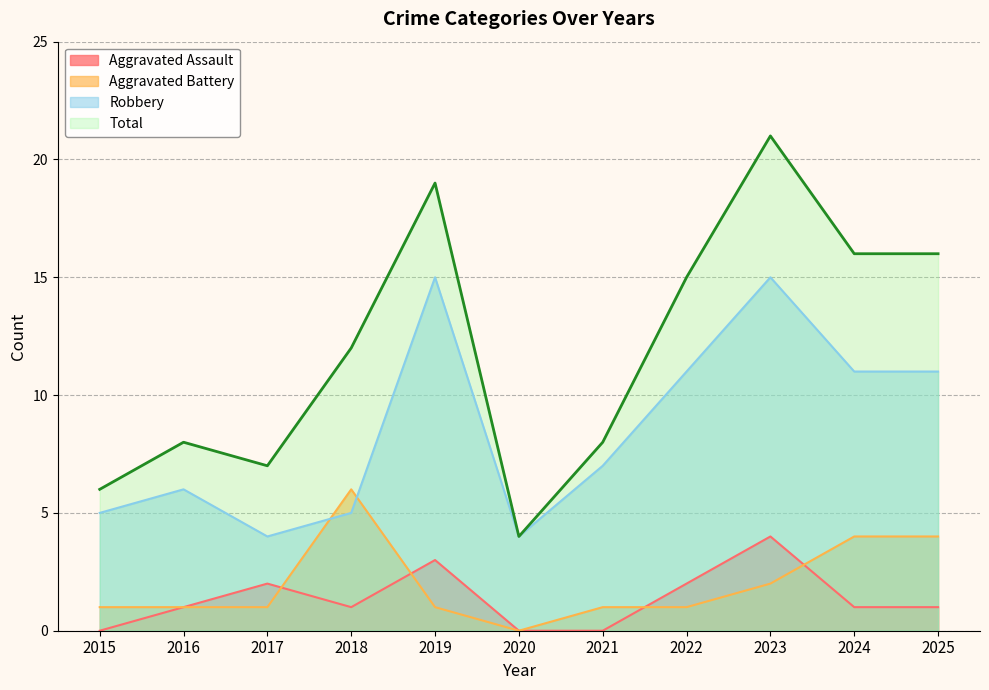

True or false: Robbery and Aggravated Assault intersect in this chart.

False